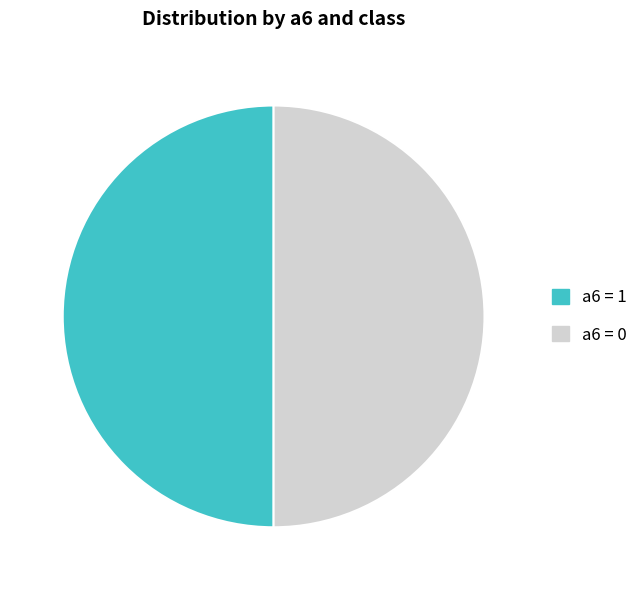

Is the sum of a6 = 0 and a6 = 1 greater than half?

Yes